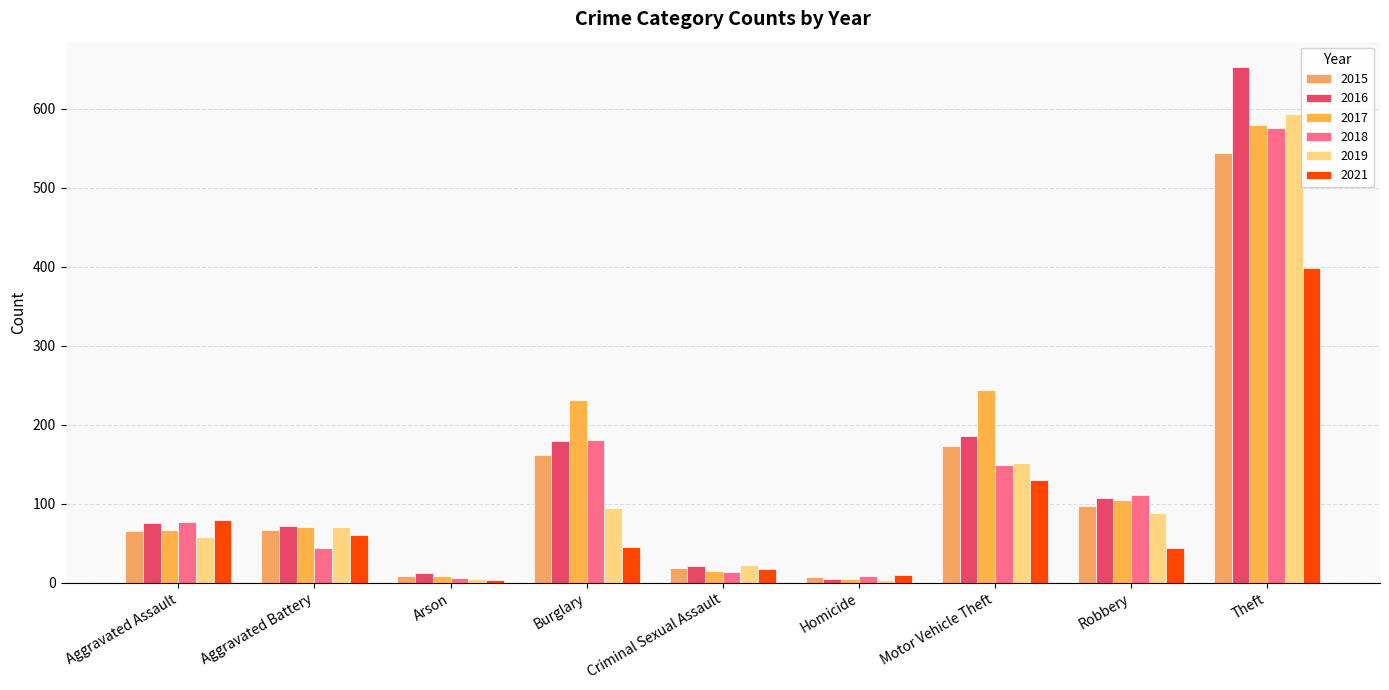

What is the highest value of the 2017 series?

579